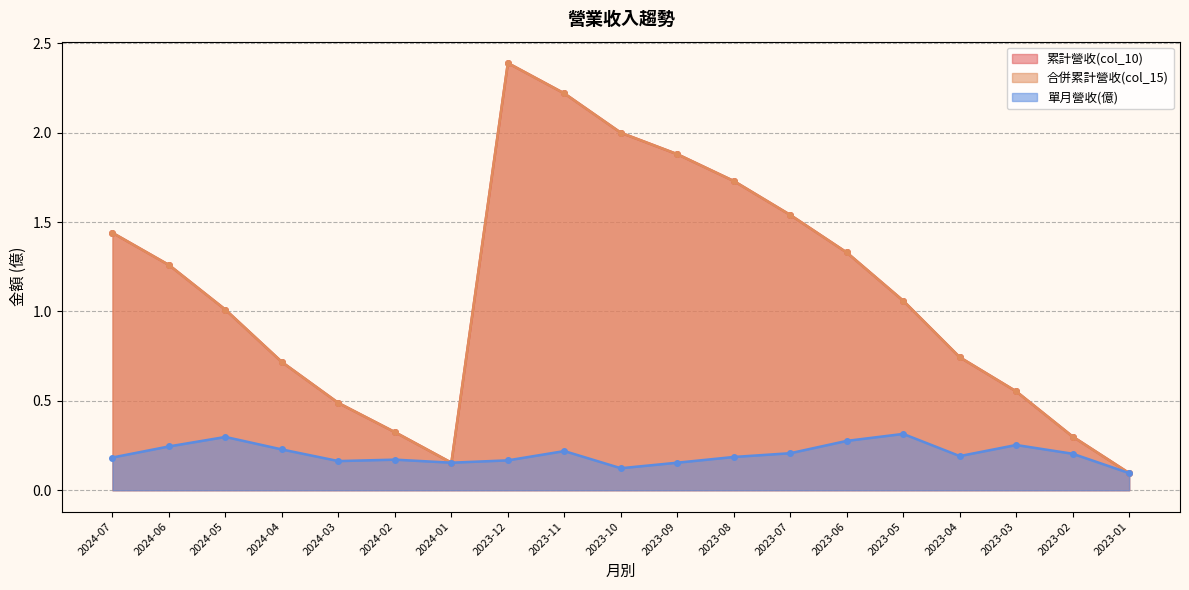

What is the difference between the maximum and minimum values in the 累計營收(col_10) series?

2.3